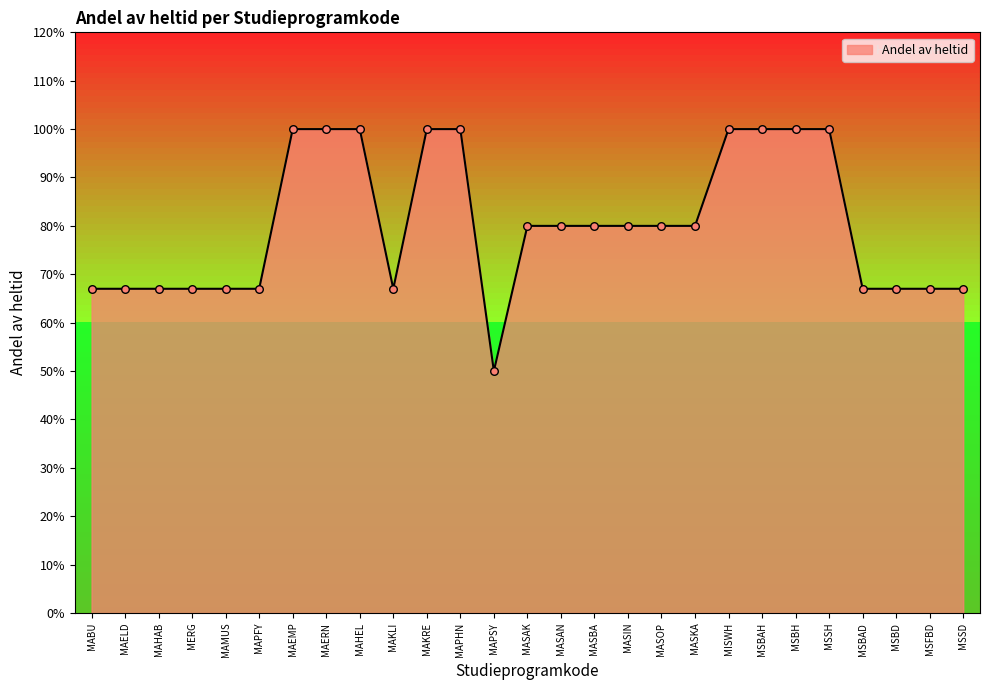

What is the change in value from MAPFY to MAPHN?

+0.3